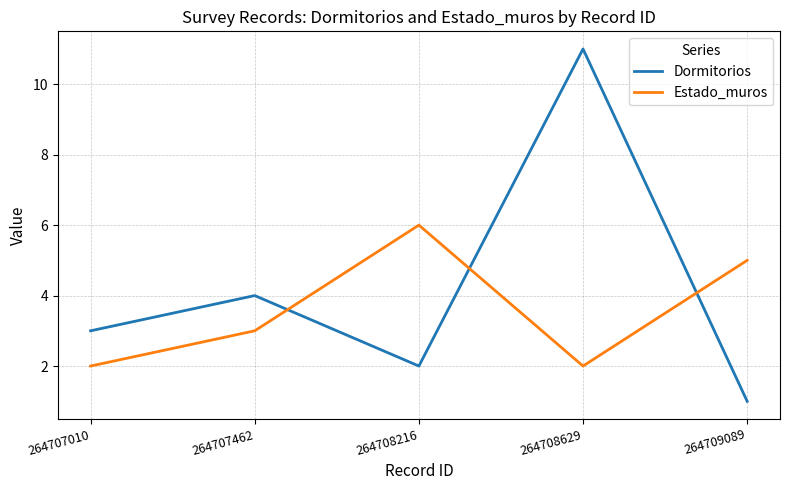

What is the total value across all series at 264707010?

5